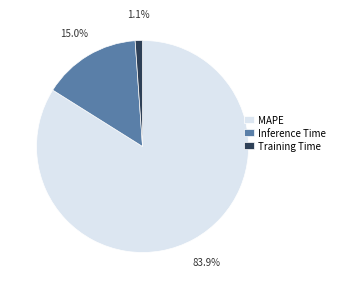

True or false: MAPE accounts for 75% of the total.

False